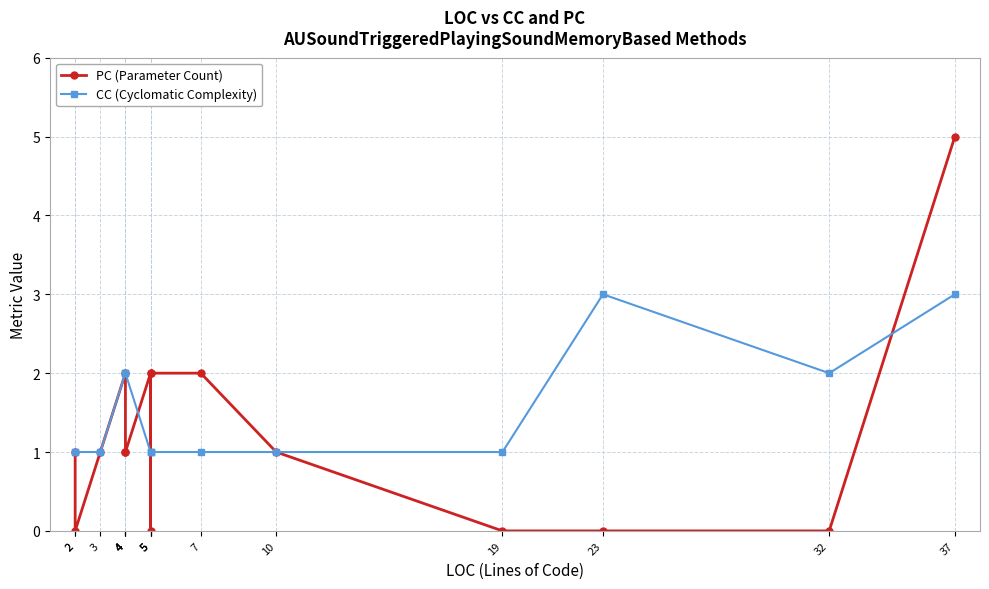

Which category has the lowest value in the CC (Cyclomatic Complexity) series?

2